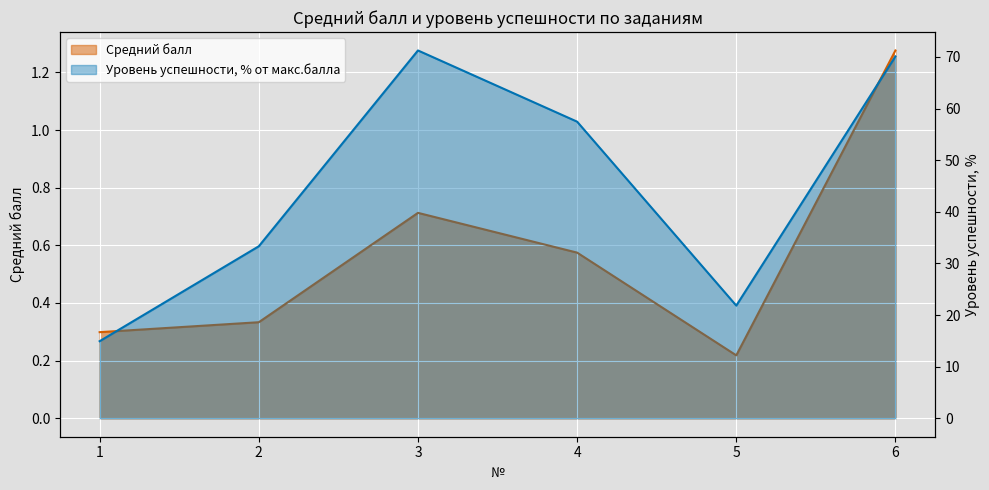

What is the smallest value displayed?

0.2